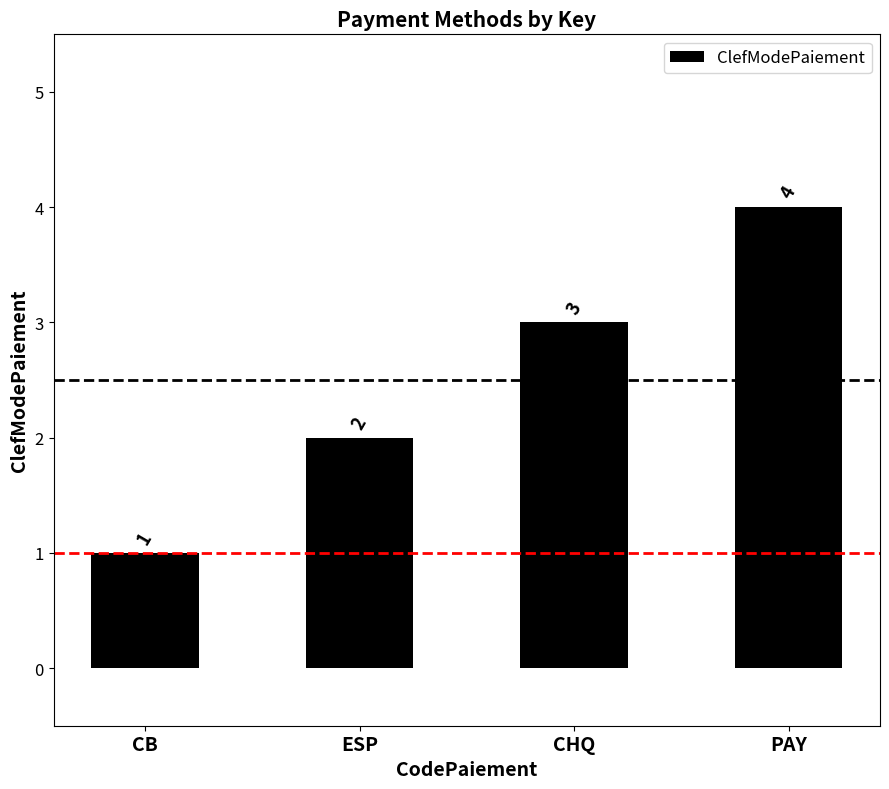

The value at PAY is 4. True or false?

True